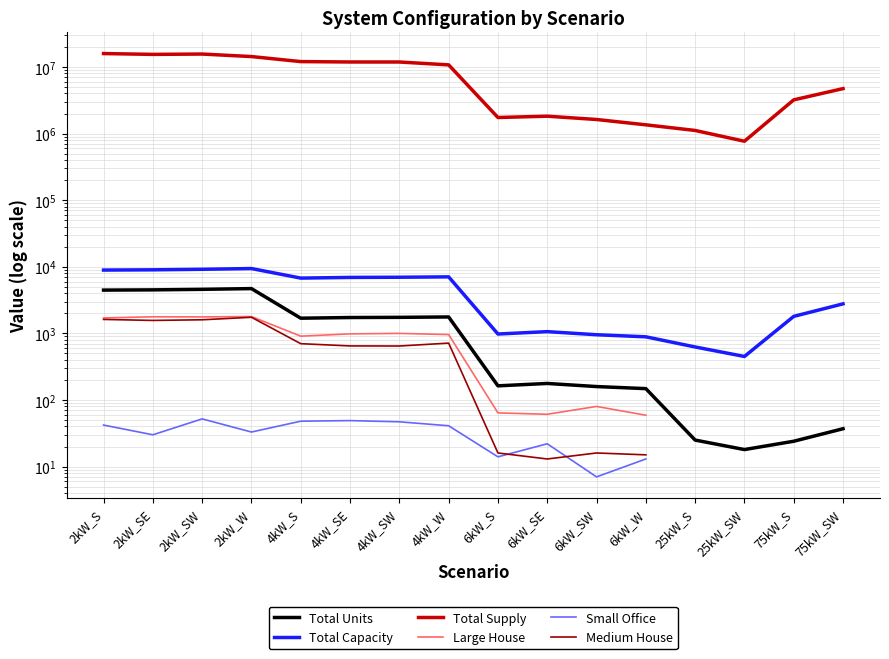

What position from the right is 2kW_W?

13